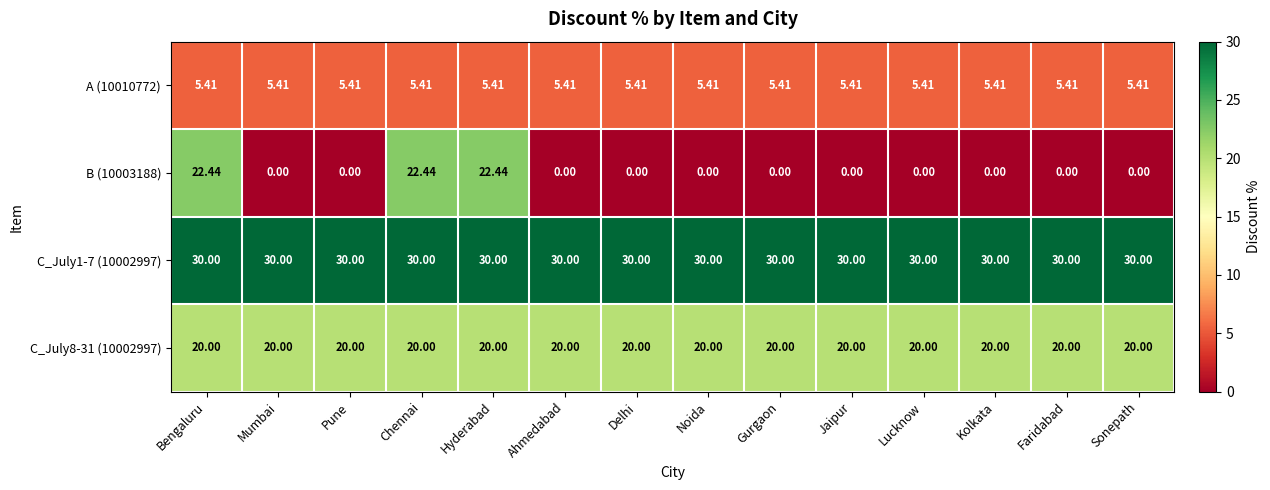

How many categories are shown in the chart?

14